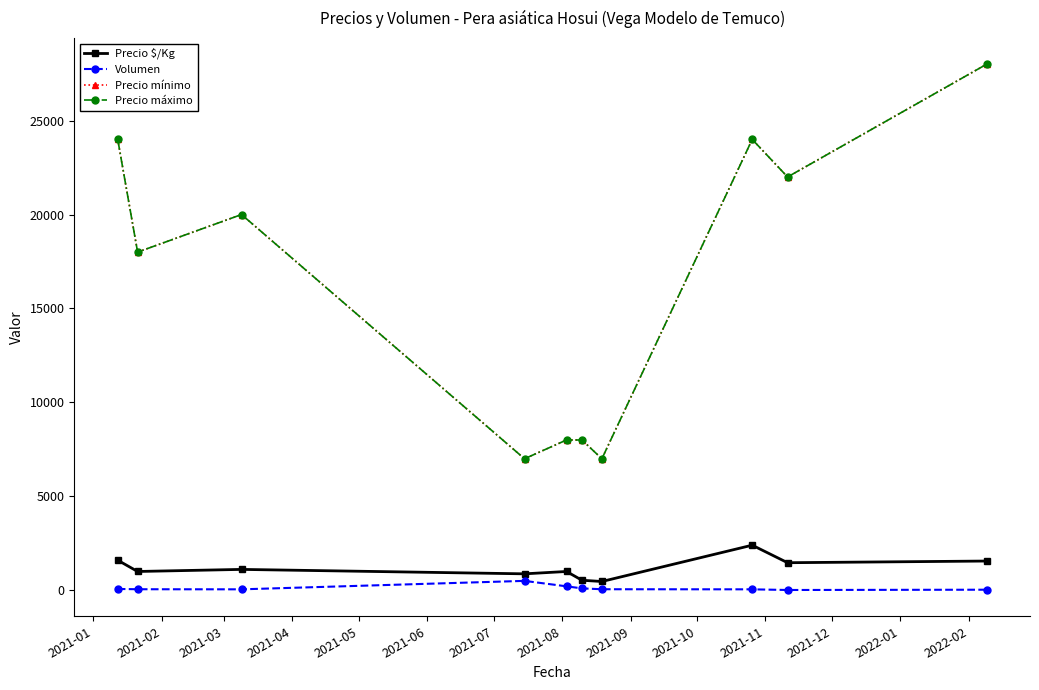

Which series has the largest total across all categories?

Precio mínimo